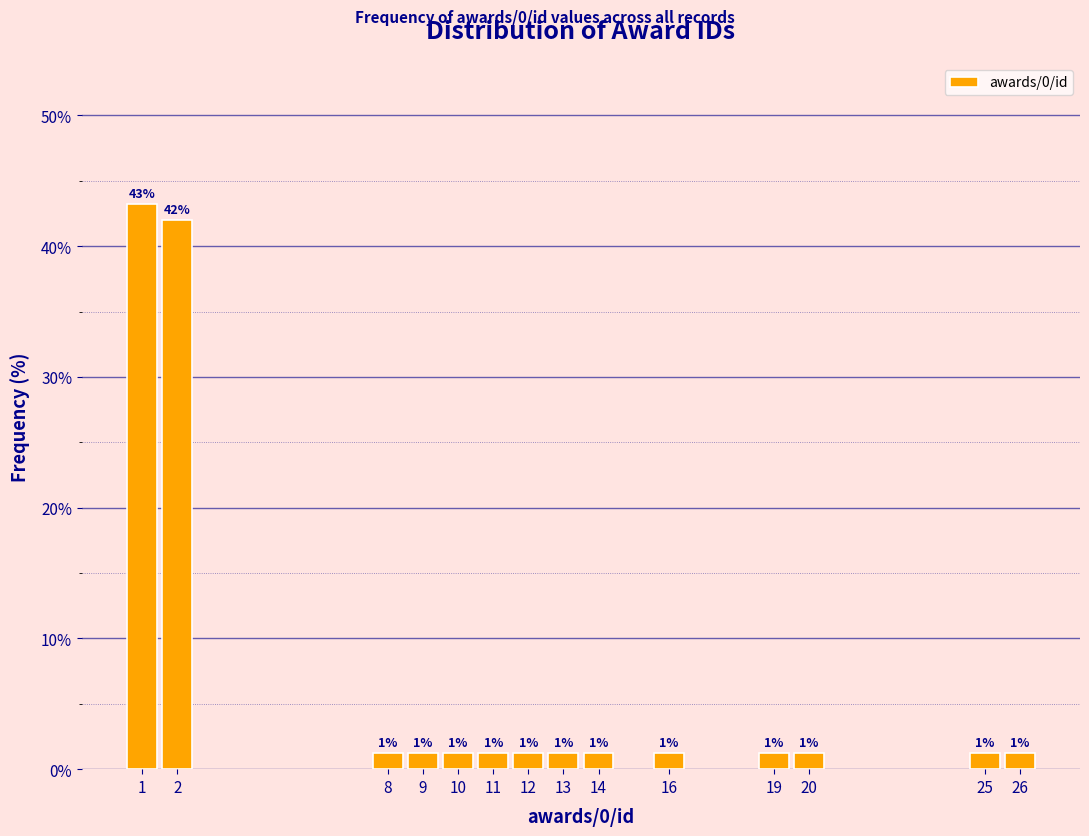

Does the chart contain any negative values?

No